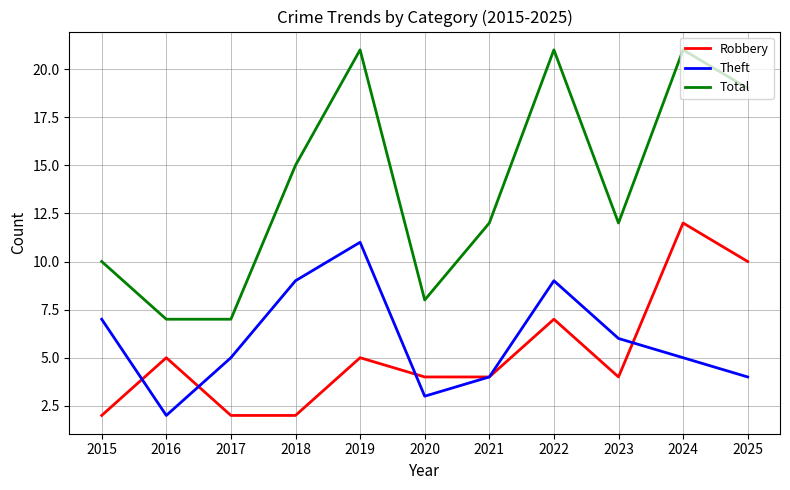

At which label is Total closest to 14?

2018